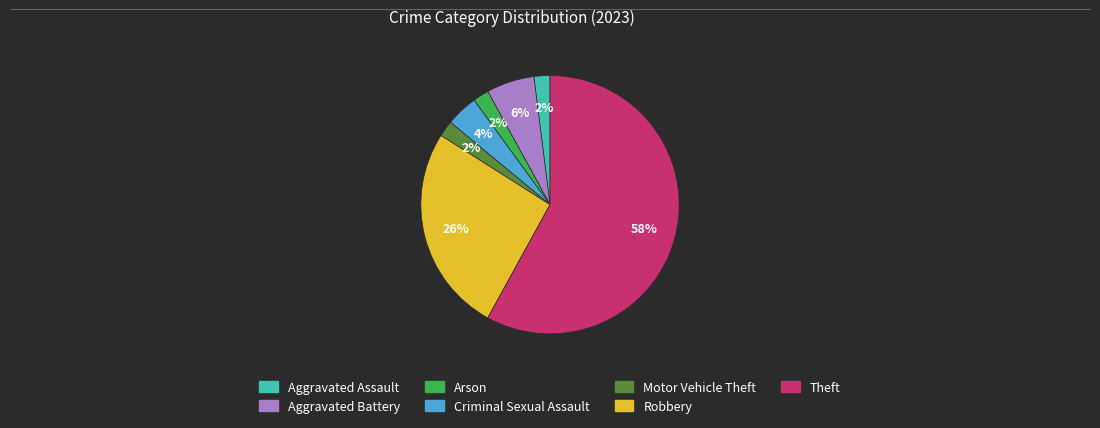

To the nearest percent, what is the average slice percentage?

14%